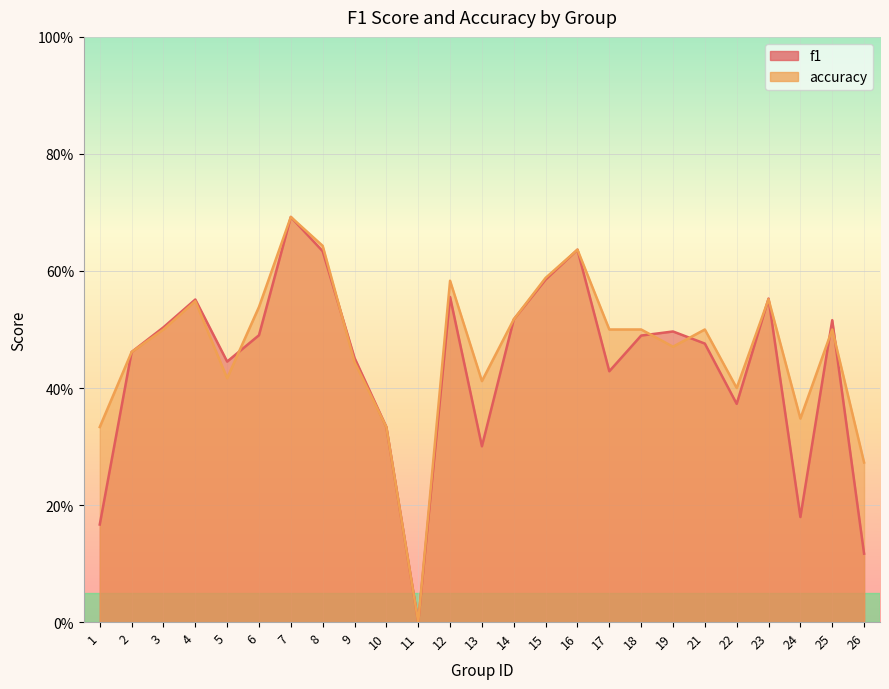

What is the difference between the maximum and minimum values in the f1 series?

0.7